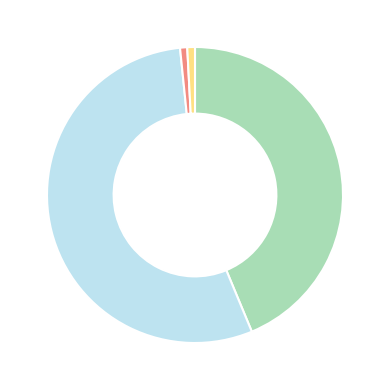

Is there any slice that represents more than half of the pie?

Yes